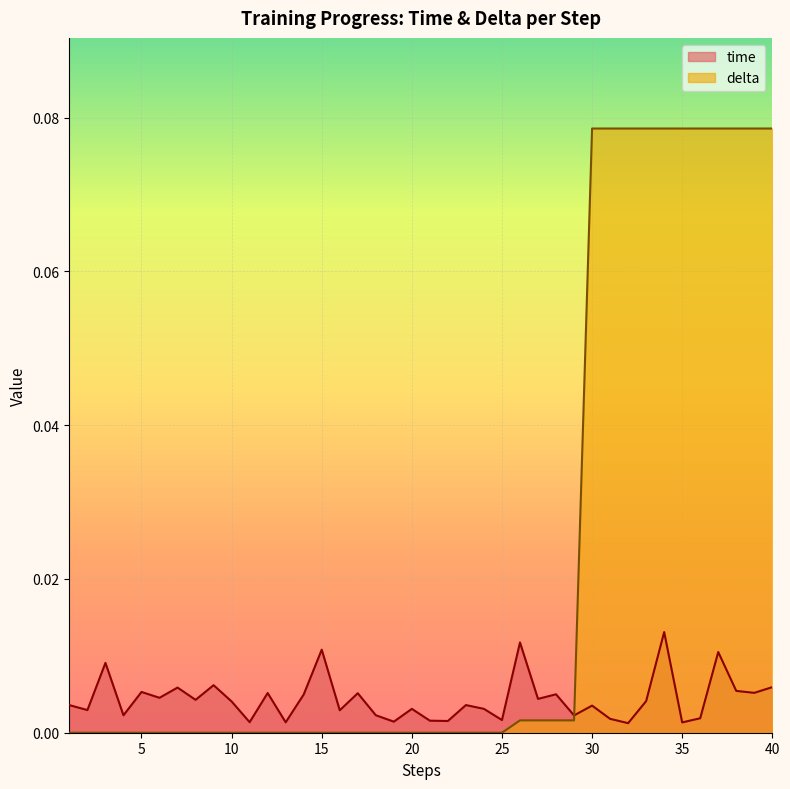

Reading left to right, list all the values displayed in this chart.

time: 0.0	0.0	0.0	0.0	0.0	0.0	0.0	0.0	0.0	0.0	0.0	0.0	0.0	0.0	0.0	0.0	0.0	0.0	0.0	0.0	0.0	0.0	0.0	0.0	0.0	0.0	0.0	0.0	0.0	0.0	0.0	0.0	0.0	0.0	0.0	0.0	0.0	0.0	0.0	0.0
delta: 0.0	0.0	0.0	0.0	0.0	0.0	0.0	0.0	0.0	0.0	0.0	0.0	0.0	0.0	0.0	0.0	0.0	0.0	0.0	0.0	0.0	0.0	0.0	0.0	0.0	0.0	0.0	0.0	0.0	0.1	0.1	0.1	0.1	0.1	0.1	0.1	0.1	0.1	0.1	0.1